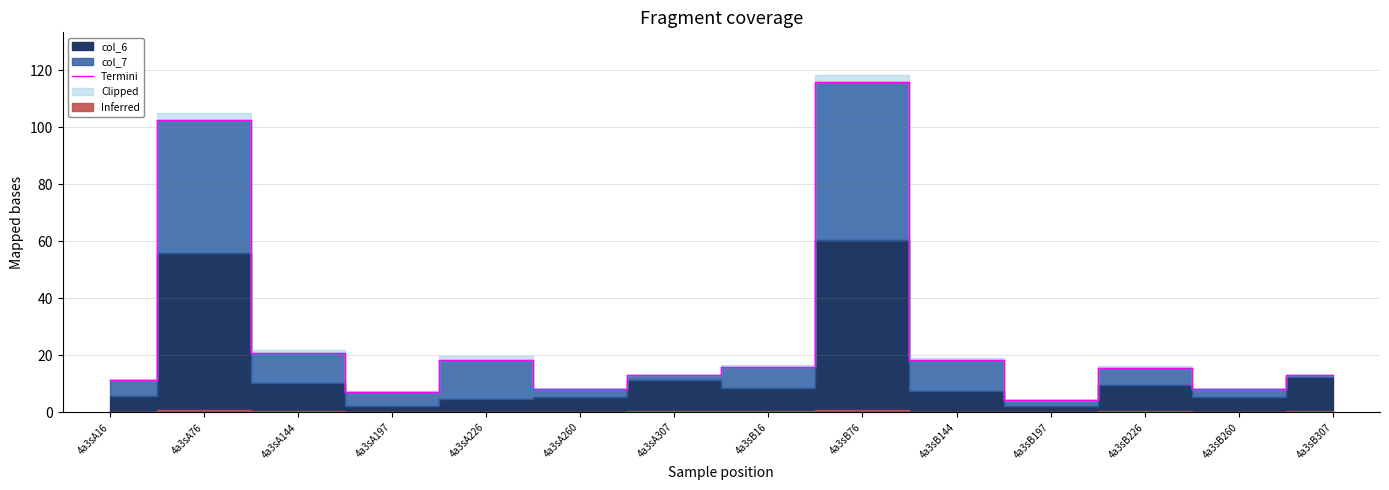

Between 4a3sB144 and 4a3sA197, which is larger?

4a3sB144